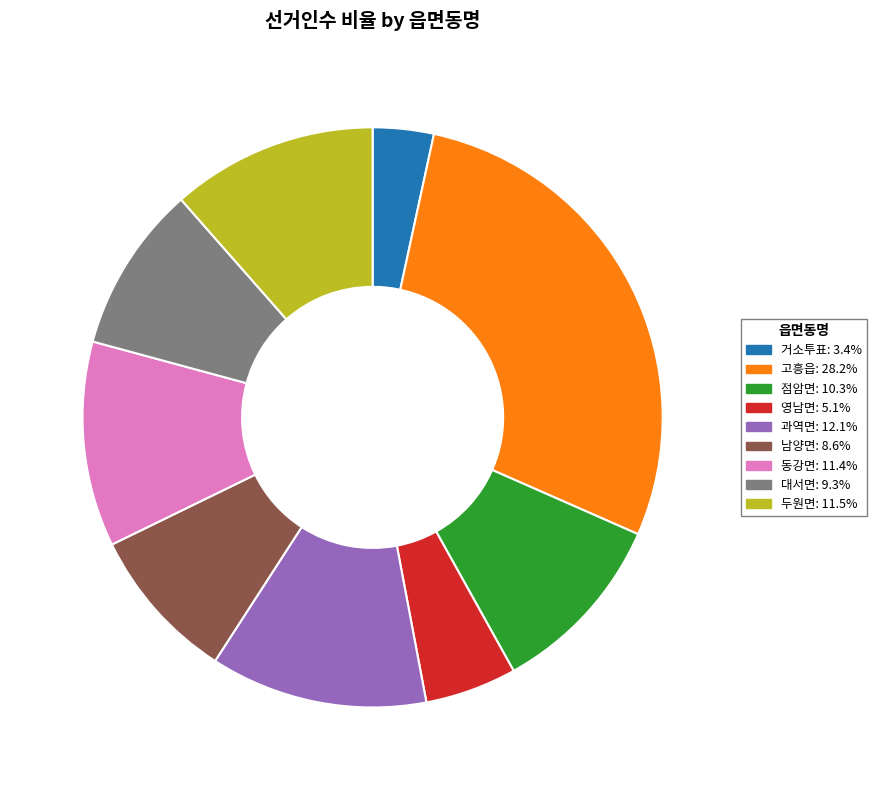

Which category has the smallest portion of the pie?

거소투표